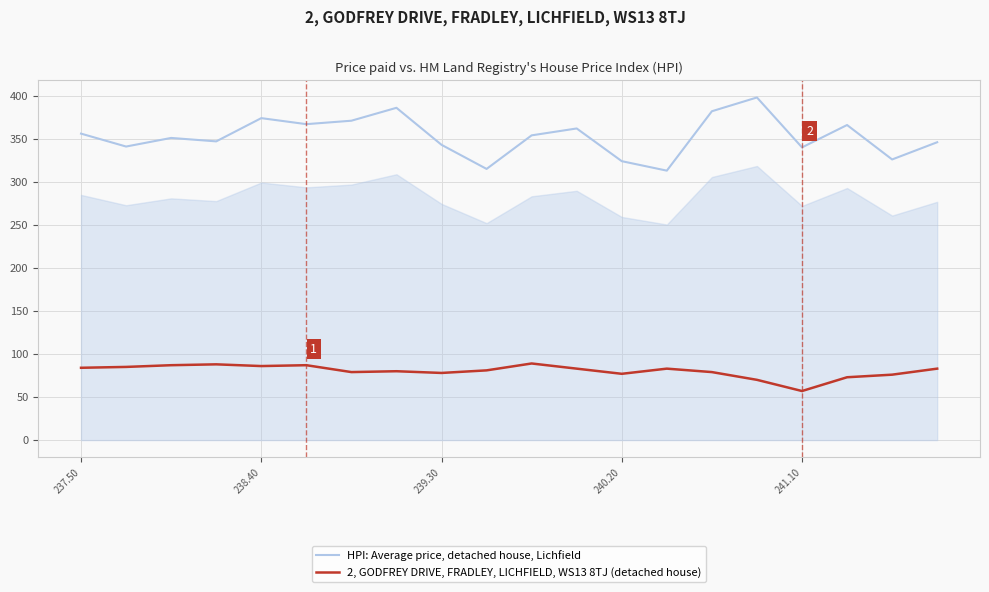

True or false: HPI: Average price, detached house, Lichfield and 2, GODFREY DRIVE, FRADLEY, LICHFIELD, WS13 8TJ (detached house) cross at least once.

False